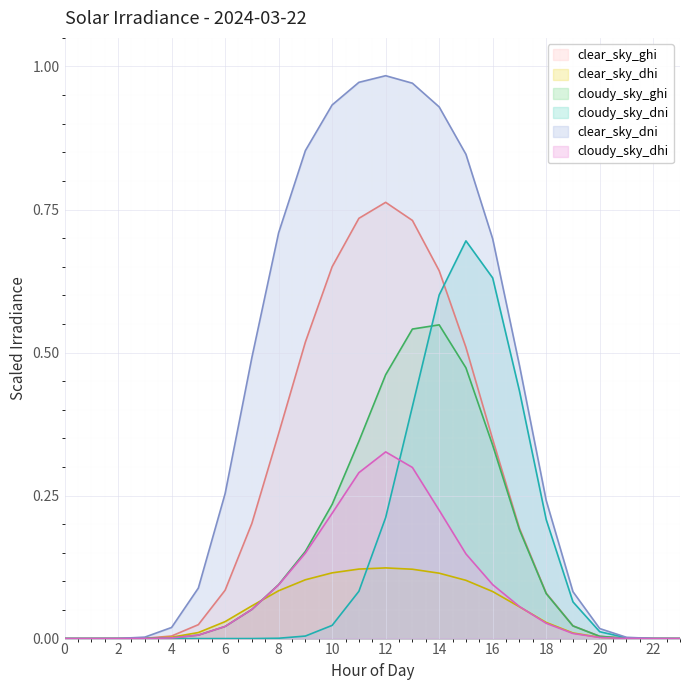

At how many categories does at least one series exceed 0?

23